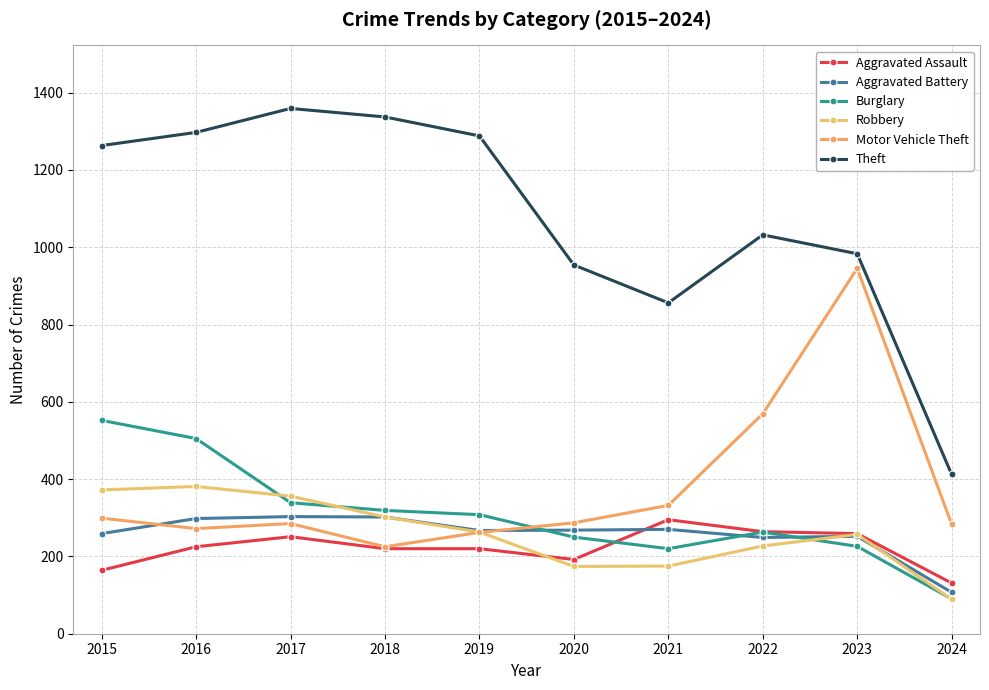

Which series has the largest range (max minus min)?

Theft